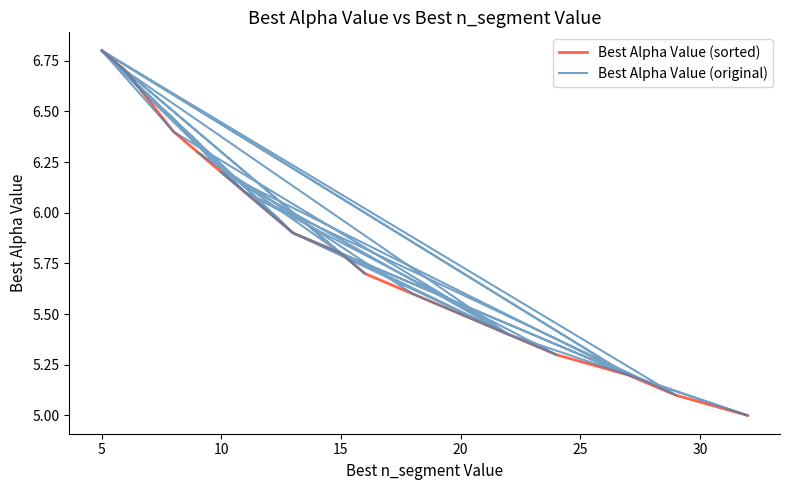

What is the minimum value shown in the chart?

5.0